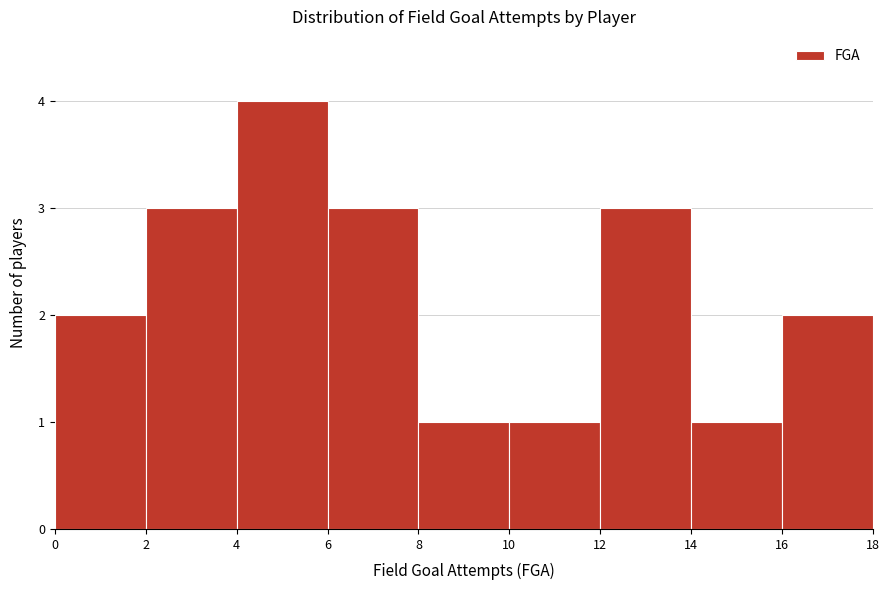

Reading left to right, list every bar in this chart as the range it spans on the x-axis followed by its height. The values are not printed on the chart, so give them approximately, as read against the axis.

0 to 2: 2
2 to 4: 3
4 to 6: 4
6 to 8: 3
8 to 10: 1
10 to 12: 1
12 to 14: 3
14 to 16: 1
16 to 18: 2